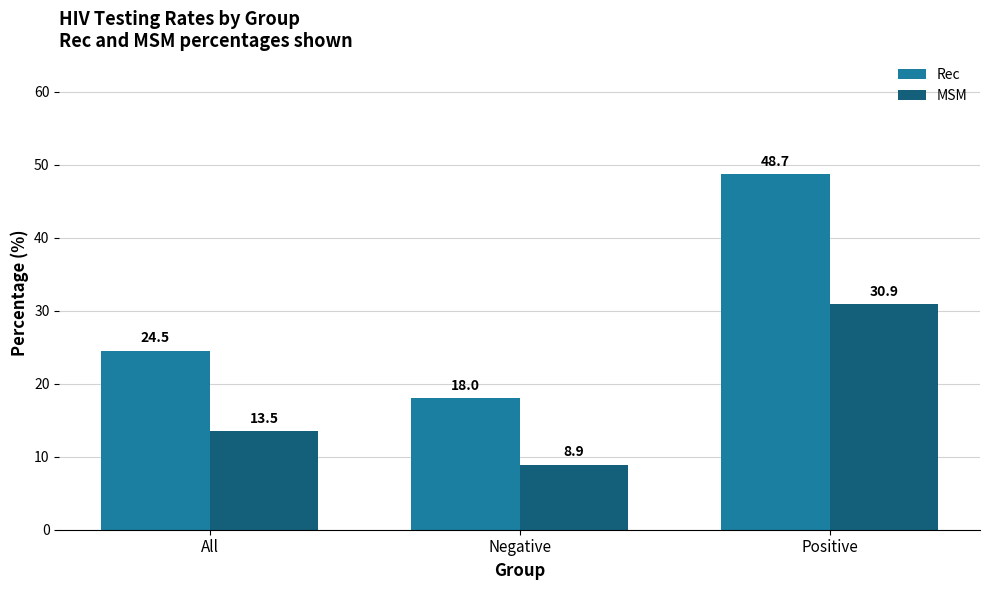

Where is MSM nearest to the value 19?

All